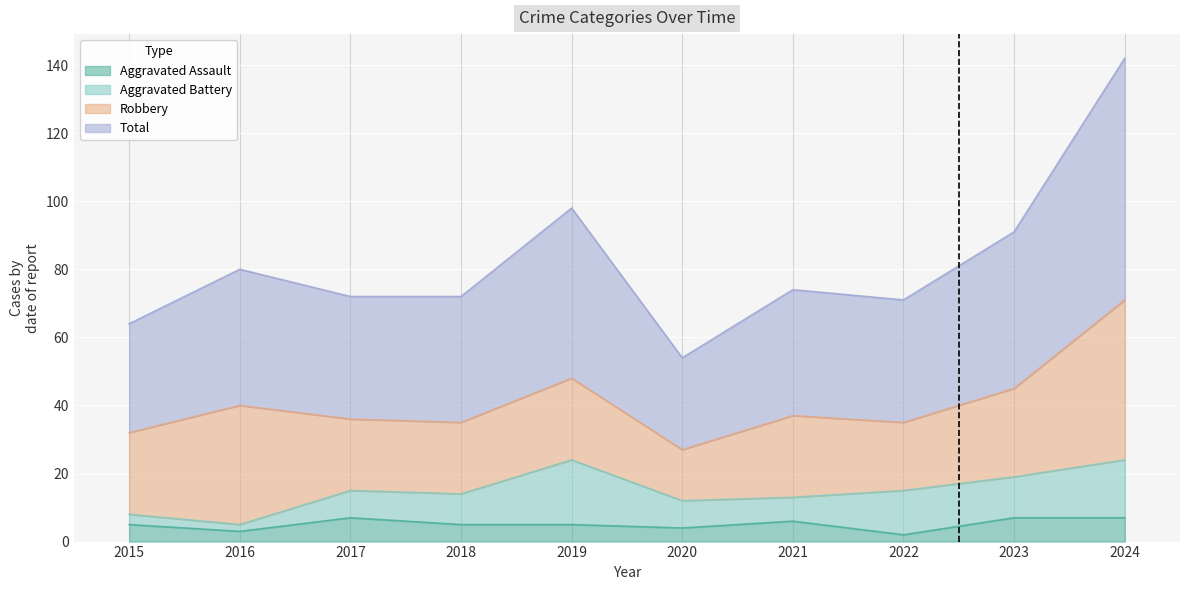

How many interior local peaks does the Aggravated Assault series have?

2